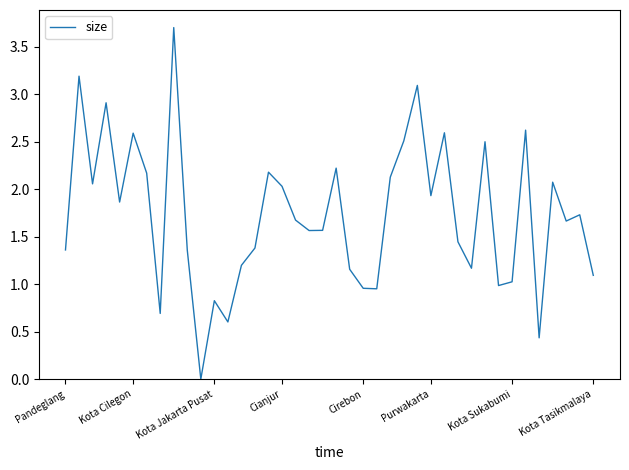

What is the greatest value displayed?

3.7